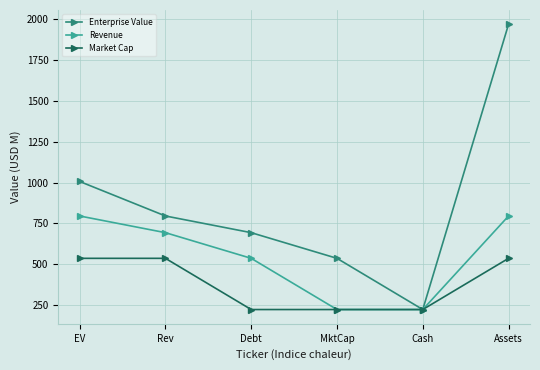

What is the difference between the highest and lowest values at Rev?

259.6